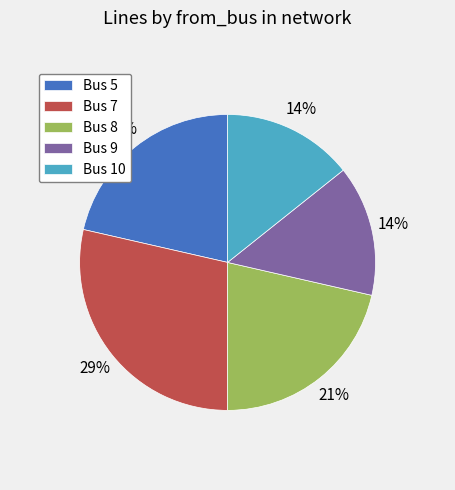

Is it true that Bus 9 is 14% of the pie?

True